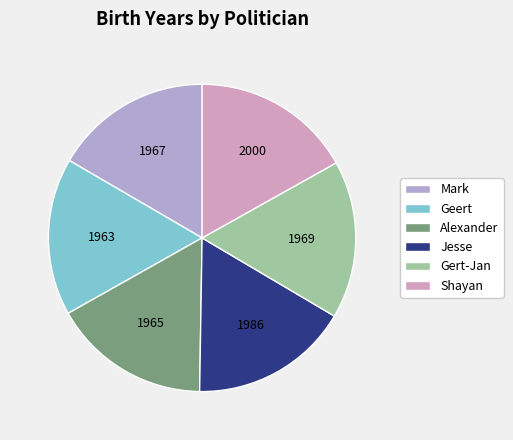

Count the number of slices in the pie.

6